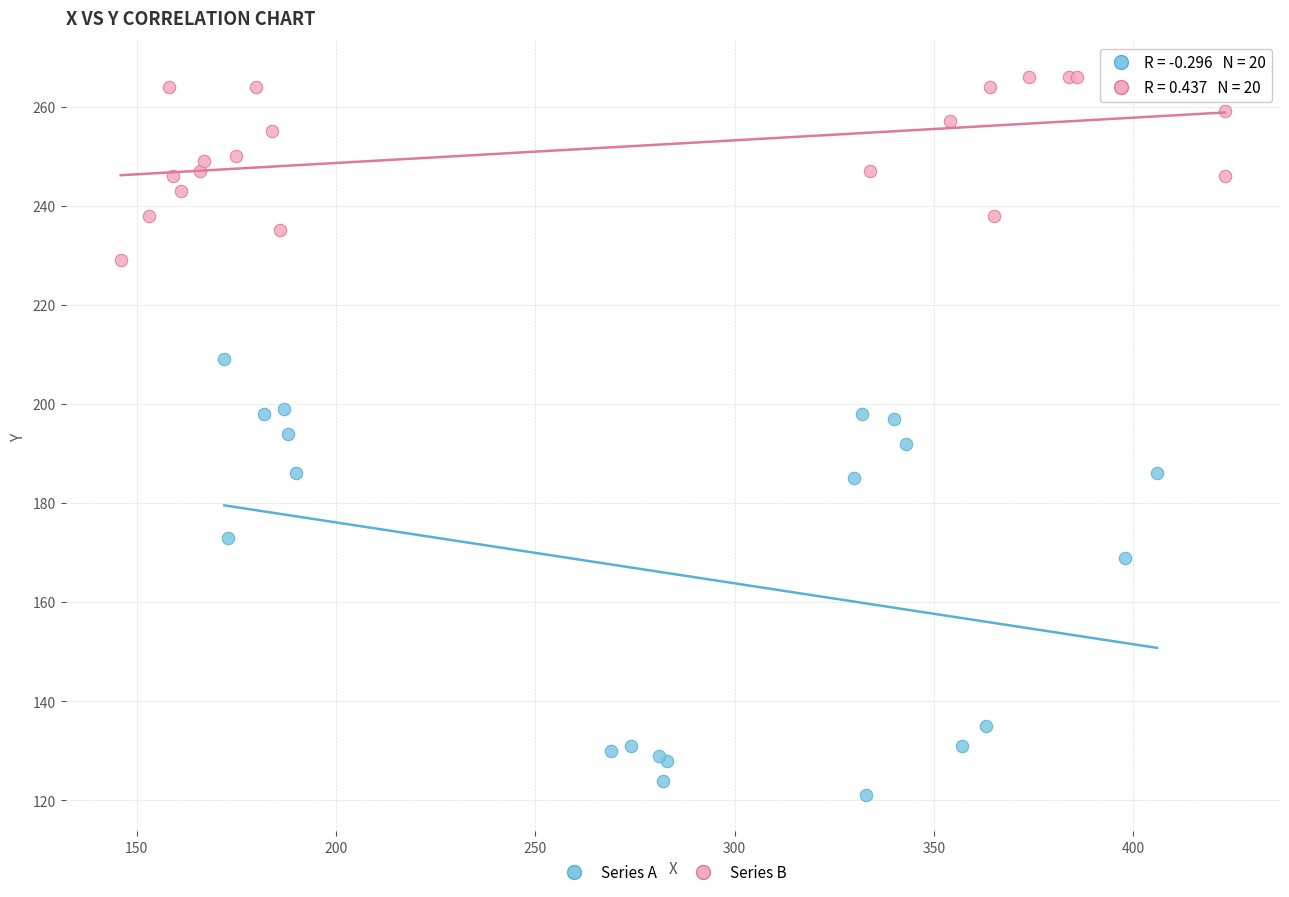

Which series has the widest spread of Y values?

Series A